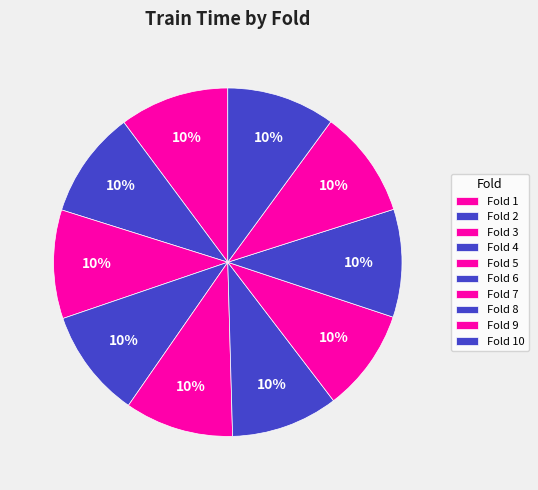

Which category has the biggest portion of the pie?

Fold 1